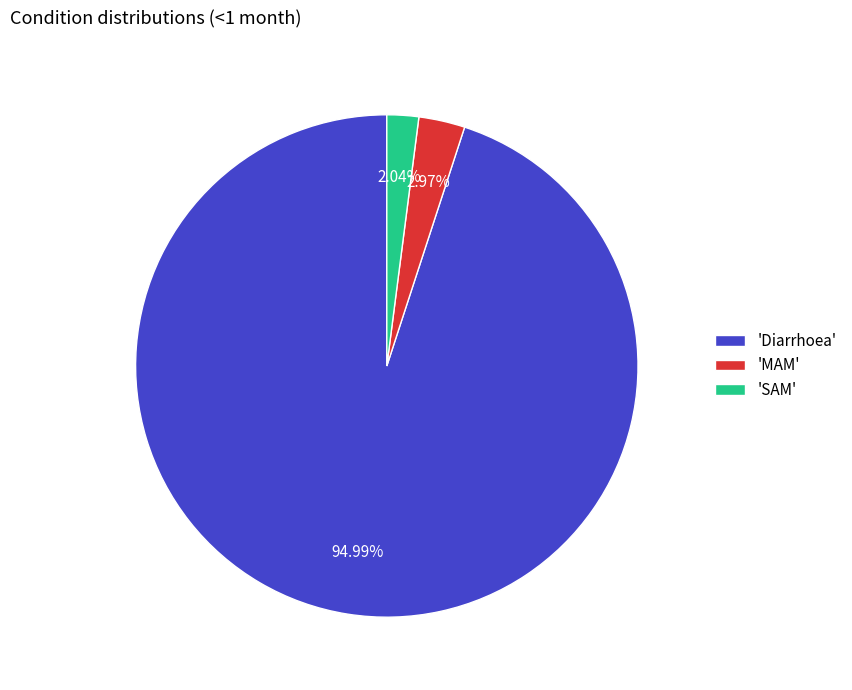

Does any single category account for the majority?

Yes